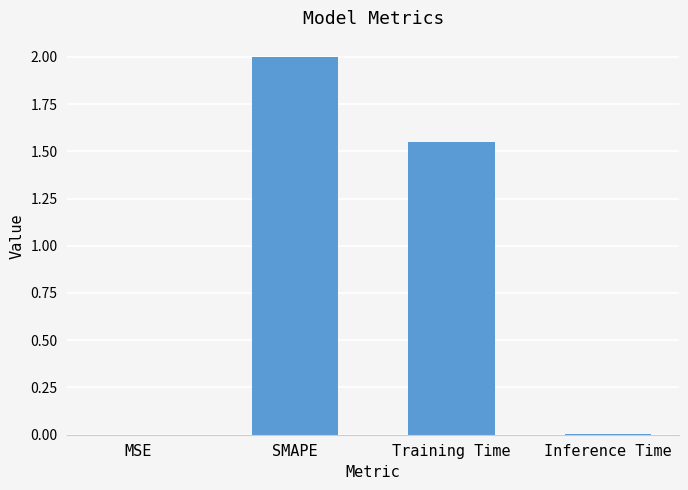

The value at MSE is 0.0. True or false?

True